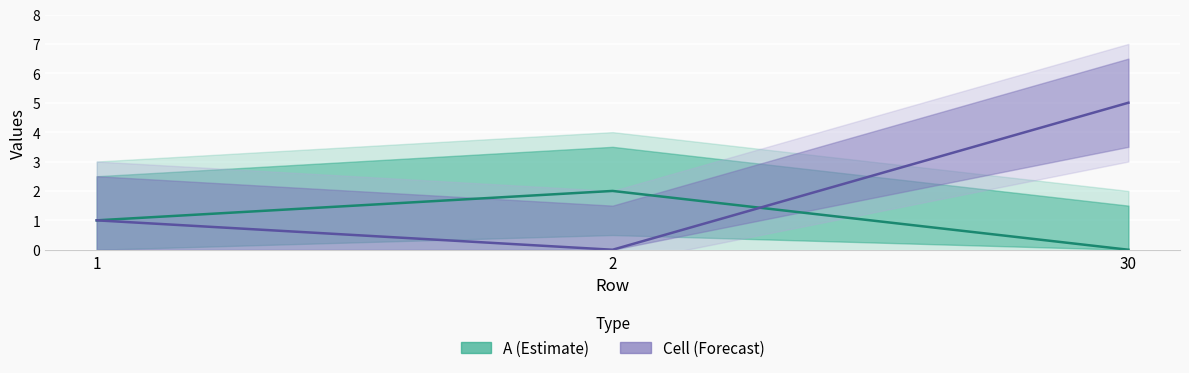

Which series has the largest total across all categories?

Cell